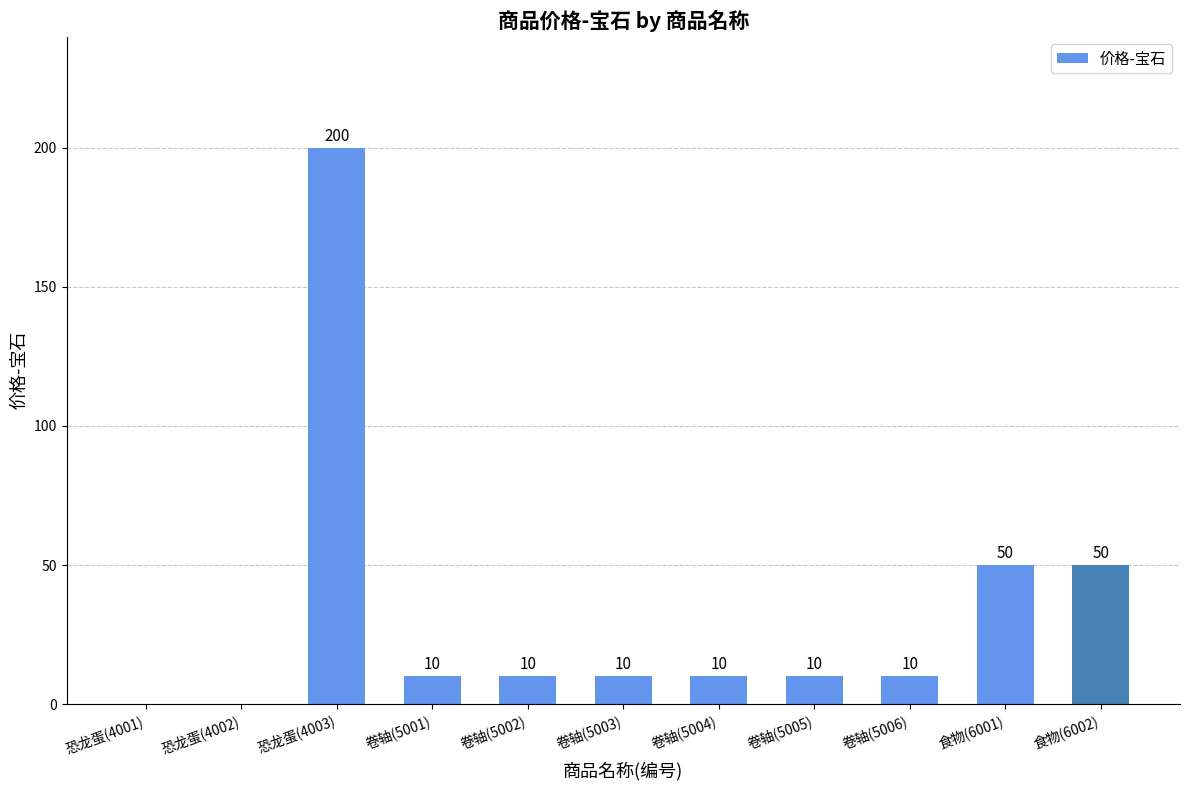

Reading right to left, extract all data points from this chart.

食物(6002)=50	食物(6001)=50	卷轴(5006)=10	卷轴(5005)=10	卷轴(5004)=10	卷轴(5003)=10	卷轴(5002)=10	卷轴(5001)=10	恐龙蛋(4003)=200	恐龙蛋(4002)=0	恐龙蛋(4001)=0